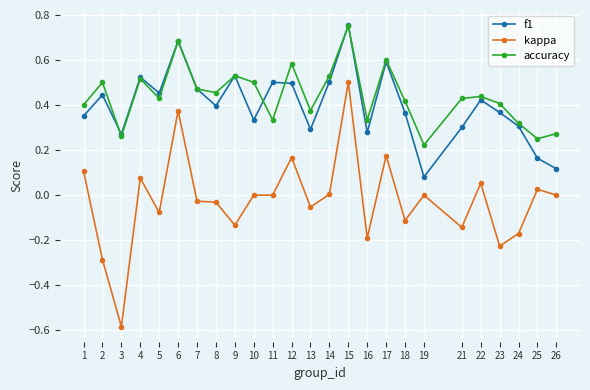

Which category has the lowest value across all series?

3